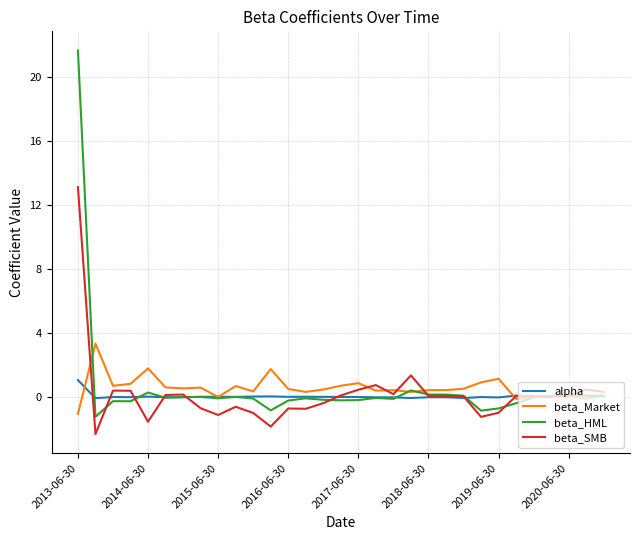

What is the maximum value shown in the chart?

21.6